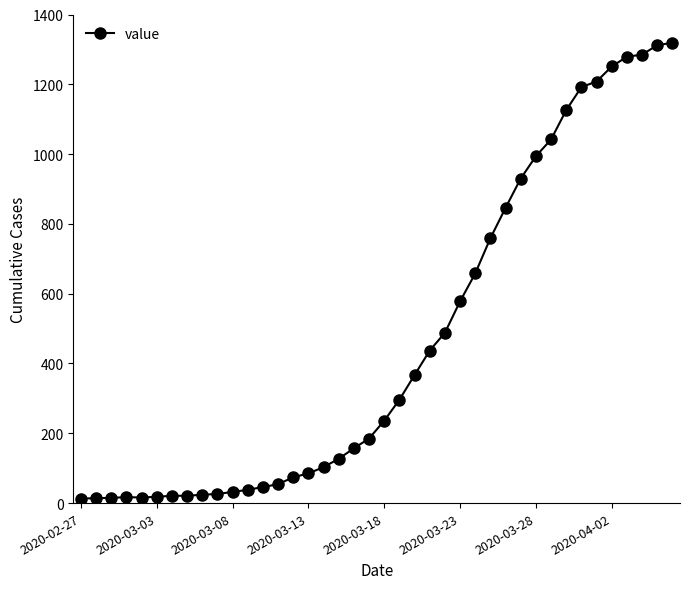

What is the maximum value shown in the chart?

1319